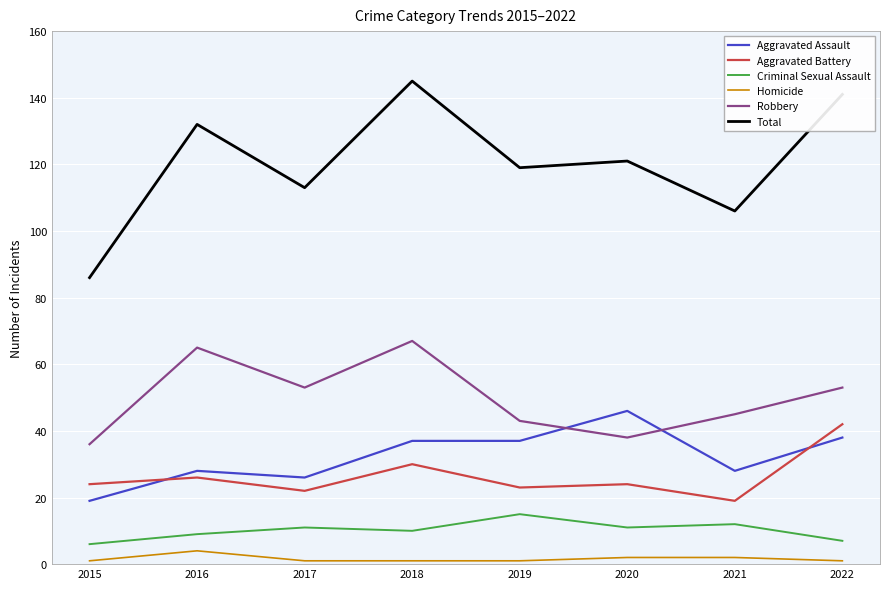

The Aggravated Assault series shows 28 at 2016. True or false?

True